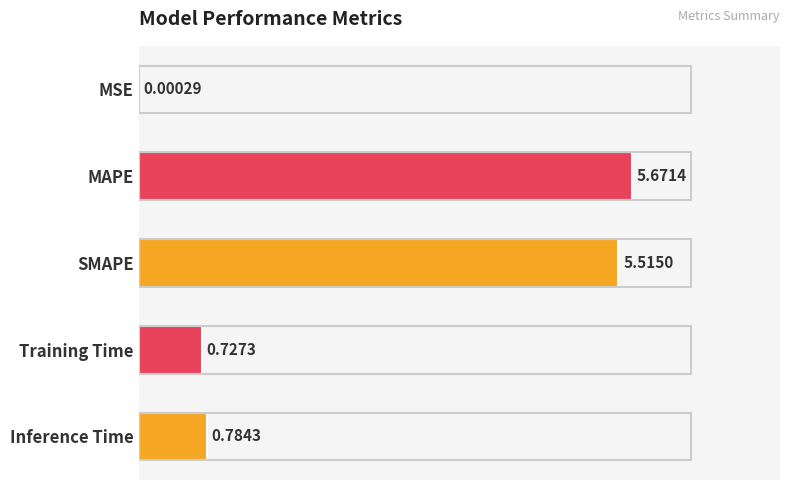

Between MSE and MAPE, which is larger?

MAPE